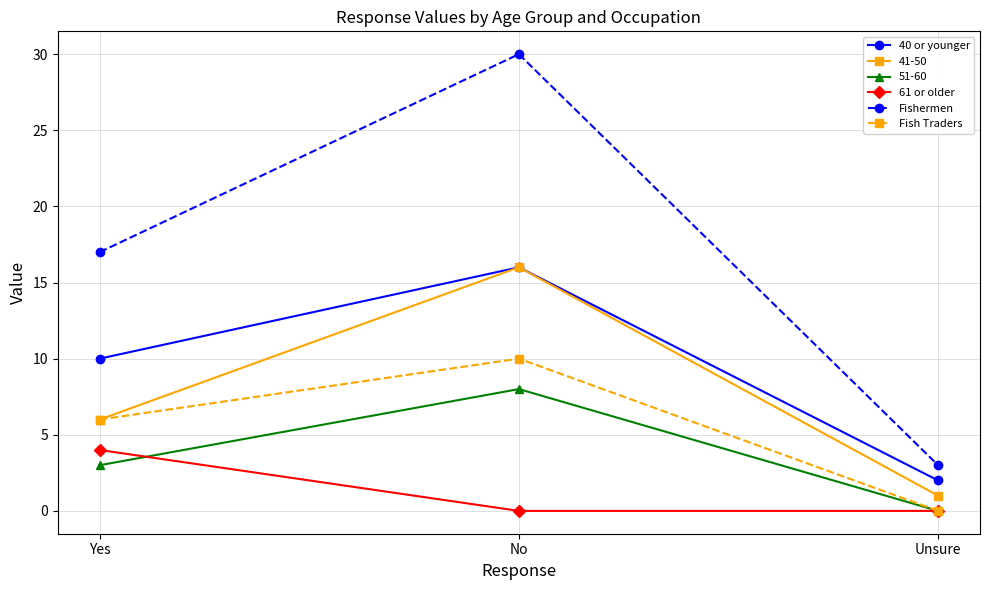

How many lines are shown in the chart?

6